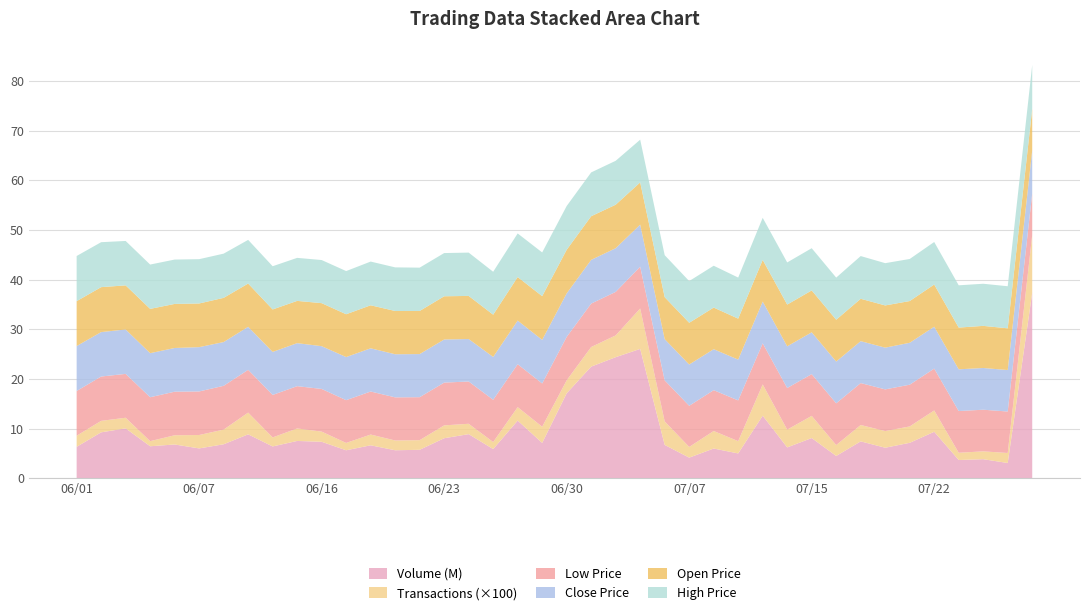

Reading left to right, transcribe all the data shown in this chart.

col_2: 105/06/01=6348459.0	105/06/02=9267233.0	105/06/03=10066436.0	105/06/04=6465015.0	105/06/06=6820121.0	105/06/07=6029986.0	105/06/08=6863563.0	105/06/13=8863703.0	105/06/14=6427802.0	105/06/15=7532483.0	105/06/16=7365463.0	105/06/17=5654178.0	105/06/20=6656358.0	105/06/21=5658256.0	105/06/22=5753321.0	105/06/23=8079752.0	105/06/24=8902614.0	105/06/27=5893705.0	105/06/28=11631420.0	105/06/29=7133719.0	105/06/30=17120979.0	105/07/01=22497842.0	105/07/04=24395373.0	105/07/05=26061964.0	105/07/06=6732058.0	105/07/07=4171351.0	105/07/11=6007641.0	105/07/12=5016952.0	105/07/13=12616618.0	105/07/14=6231734.0	105/07/15=8116421.0	105/07/18=4508732.0	105/07/19=7445905.0	105/07/20=6166527.0	105/07/21=7157820.0	105/07/22=9378004.0	105/07/25=3697223.0	105/07/26=3861320.0	105/07/27=3090112.0	105/07/28=37379179.0
col_8: 105/06/01=224.0	105/06/02=231.0	105/06/03=214.0	105/06/04=103.0	105/06/06=186.0	105/06/07=270.0	105/06/08=296.0	105/06/13=438.0	105/06/14=182.0	105/06/15=252.0	105/06/16=205.0	105/06/17=148.0	105/06/20=217.0	105/06/21=197.0	105/06/22=194.0	105/06/23=259.0	105/06/24=209.0	105/06/27=142.0	105/06/28=271.0	105/06/29=326.0	105/06/30=262.0	105/07/01=395.0	105/07/04=439.0	105/07/05=814.0	105/07/06=474.0	105/07/07=216.0	105/07/11=353.0	105/07/12=248.0	105/07/13=630.0	105/07/14=358.0	105/07/15=447.0	105/07/18=220.0	105/07/19=330.0	105/07/20=336.0	105/07/21=330.0	105/07/22=430.0	105/07/25=146.0	105/07/26=158.0	105/07/27=202.0	105/07/28=1164.0
col_5: 105/06/01=9.0	105/06/02=8.9	105/06/03=8.8	105/06/04=8.8	105/06/06=8.8	105/06/07=8.8	105/06/08=8.8	105/06/13=8.6	105/06/14=8.6	105/06/15=8.5	105/06/16=8.6	105/06/17=8.6	105/06/20=8.7	105/06/21=8.7	105/06/22=8.7	105/06/23=8.6	105/06/24=8.5	105/06/27=8.5	105/06/28=8.6	105/06/29=8.7	105/06/30=8.7	105/07/01=8.7	105/07/04=8.8	105/07/05=8.4	105/07/06=8.3	105/07/07=8.3	105/07/11=8.2	105/07/12=8.2	105/07/13=8.3	105/07/14=8.4	105/07/15=8.4	105/07/18=8.4	105/07/19=8.4	105/07/20=8.4	105/07/21=8.4	105/07/22=8.4	105/07/25=8.4	105/07/26=8.4	105/07/27=8.3	105/07/28=8.4
col_6: 105/06/01=9.1	105/06/02=8.9	105/06/03=8.9	105/06/04=8.9	105/06/06=8.8	105/06/07=8.9	105/06/08=8.8	105/06/13=8.7	105/06/14=8.7	105/06/15=8.7	105/06/16=8.6	105/06/17=8.7	105/06/20=8.7	105/06/21=8.7	105/06/22=8.7	105/06/23=8.7	105/06/24=8.6	105/06/27=8.6	105/06/28=8.8	105/06/29=8.8	105/06/30=8.8	105/07/01=8.8	105/07/04=8.8	105/07/05=8.5	105/07/06=8.3	105/07/07=8.3	105/07/11=8.2	105/07/12=8.2	105/07/13=8.4	105/07/14=8.4	105/07/15=8.4	105/07/18=8.4	105/07/19=8.4	105/07/20=8.4	105/07/21=8.4	105/07/22=8.4	105/07/25=8.4	105/07/26=8.4	105/07/27=8.3	105/07/28=8.7
col_3: 105/06/01=9.0	105/06/02=9.1	105/06/03=8.9	105/06/04=8.9	105/06/06=8.9	105/06/07=8.8	105/06/08=8.9	105/06/13=8.7	105/06/14=8.6	105/06/15=8.5	105/06/16=8.7	105/06/17=8.6	105/06/20=8.7	105/06/21=8.7	105/06/22=8.7	105/06/23=8.7	105/06/24=8.7	105/06/27=8.5	105/06/28=8.8	105/06/29=8.8	105/06/30=8.8	105/07/01=8.8	105/07/04=8.8	105/07/05=8.5	105/07/06=8.4	105/07/07=8.4	105/07/11=8.4	105/07/12=8.2	105/07/13=8.4	105/07/14=8.4	105/07/15=8.4	105/07/18=8.4	105/07/19=8.5	105/07/20=8.5	105/07/21=8.4	105/07/22=8.5	105/07/25=8.4	105/07/26=8.5	105/07/27=8.4	105/07/28=8.4
col_4: 105/06/01=9.1	105/06/02=9.1	105/06/03=8.9	105/06/04=8.9	105/06/06=8.9	105/06/07=8.9	105/06/08=8.9	105/06/13=8.8	105/06/14=8.7	105/06/15=8.7	105/06/16=8.7	105/06/17=8.7	105/06/20=8.8	105/06/21=8.8	105/06/22=8.7	105/06/23=8.7	105/06/24=8.7	105/06/27=8.6	105/06/28=8.8	105/06/29=8.8	105/06/30=8.8	105/07/01=8.8	105/07/04=8.8	105/07/05=8.6	105/07/06=8.4	105/07/07=8.4	105/07/11=8.4	105/07/12=8.3	105/07/13=8.5	105/07/14=8.5	105/07/15=8.5	105/07/18=8.5	105/07/19=8.6	105/07/20=8.5	105/07/21=8.5	105/07/22=8.6	105/07/25=8.5	105/07/26=8.5	105/07/27=8.5	105/07/28=8.8